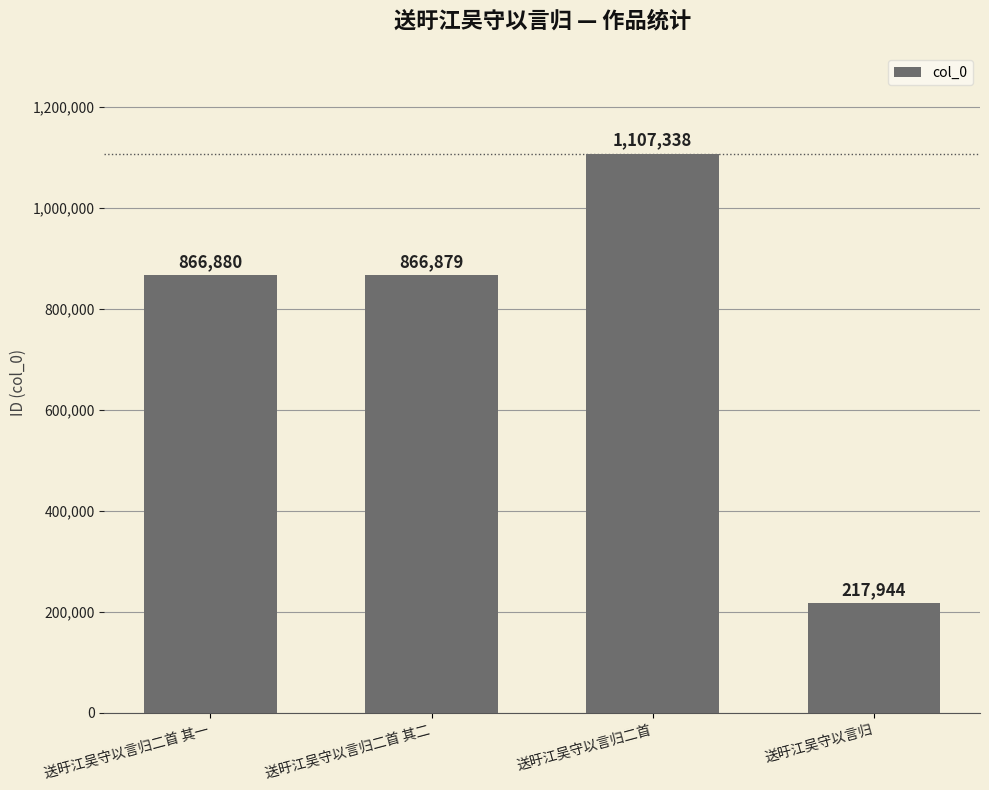

Does the chart contain stacked bars?

No